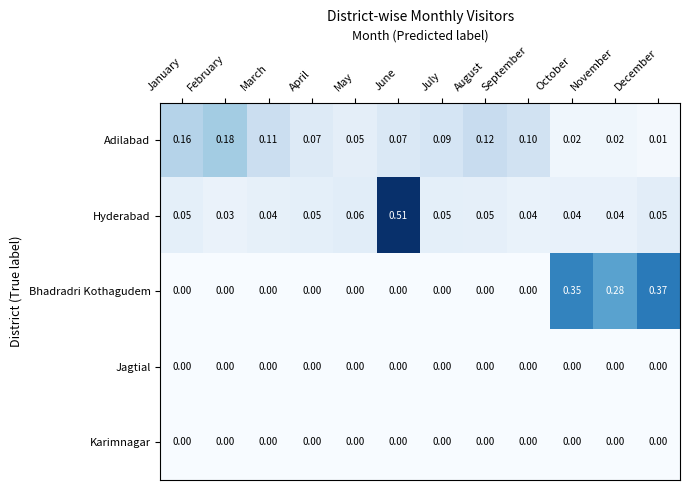

Which series changed the most between June and August?

Hyderabad